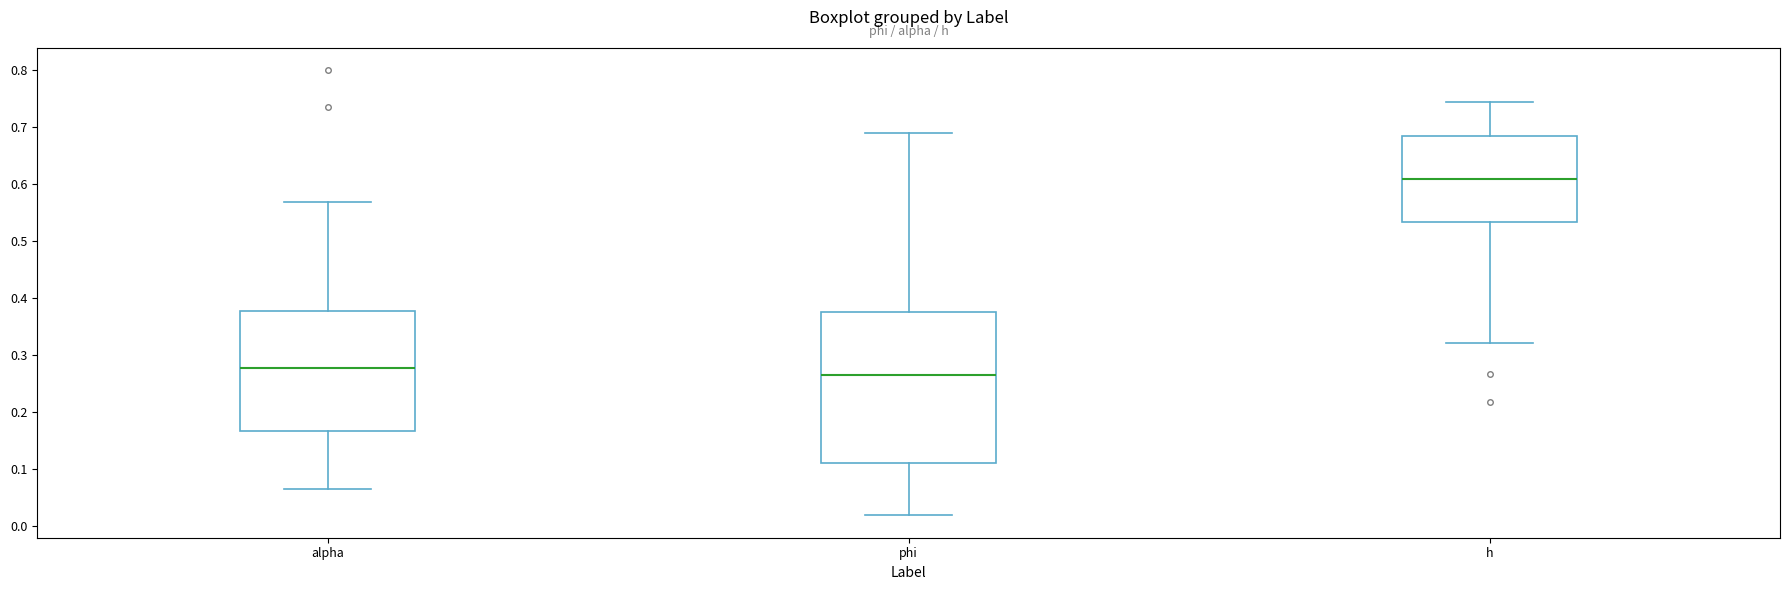

Which box has the highest median line?

h